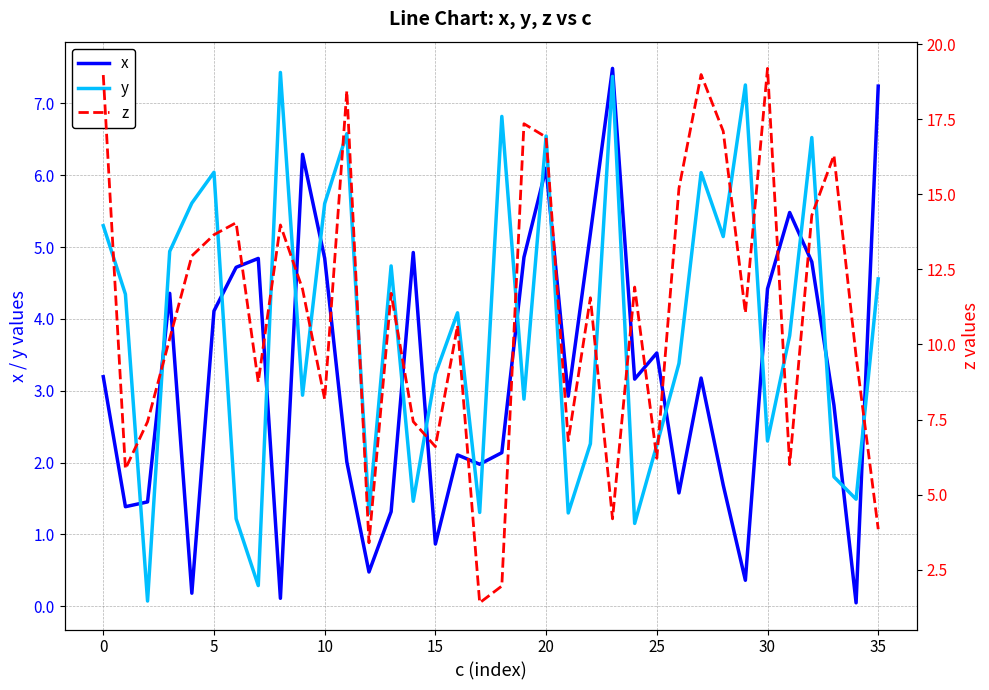

Is it true that z equals 19.0 at 27?

True